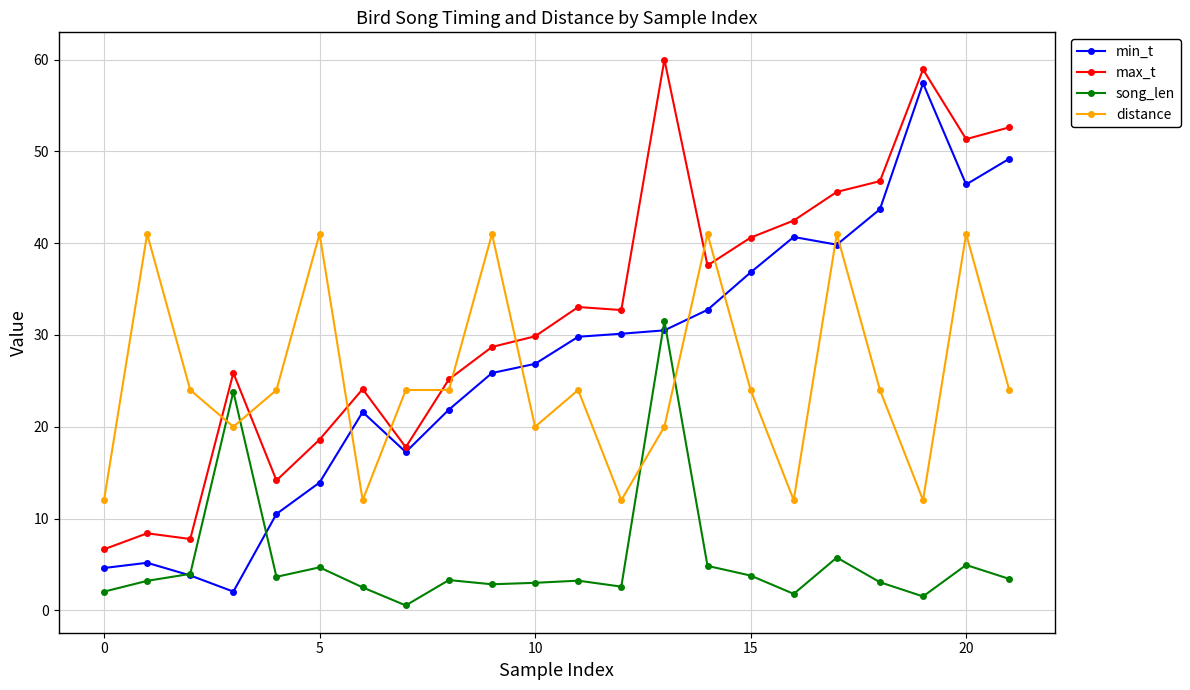

How many lines are shown in the chart?

4